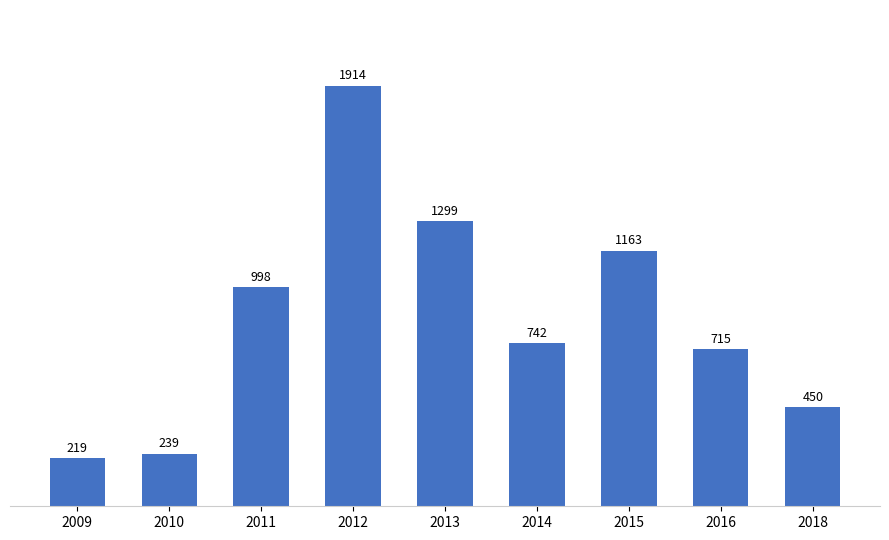

What is the change in value from 2009 to 2016?

+496